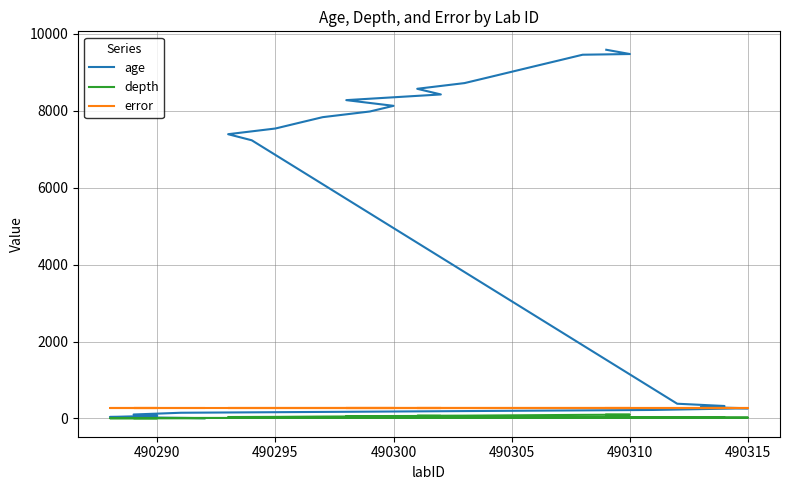

At how many categories does at least one series exceed 9573?

1